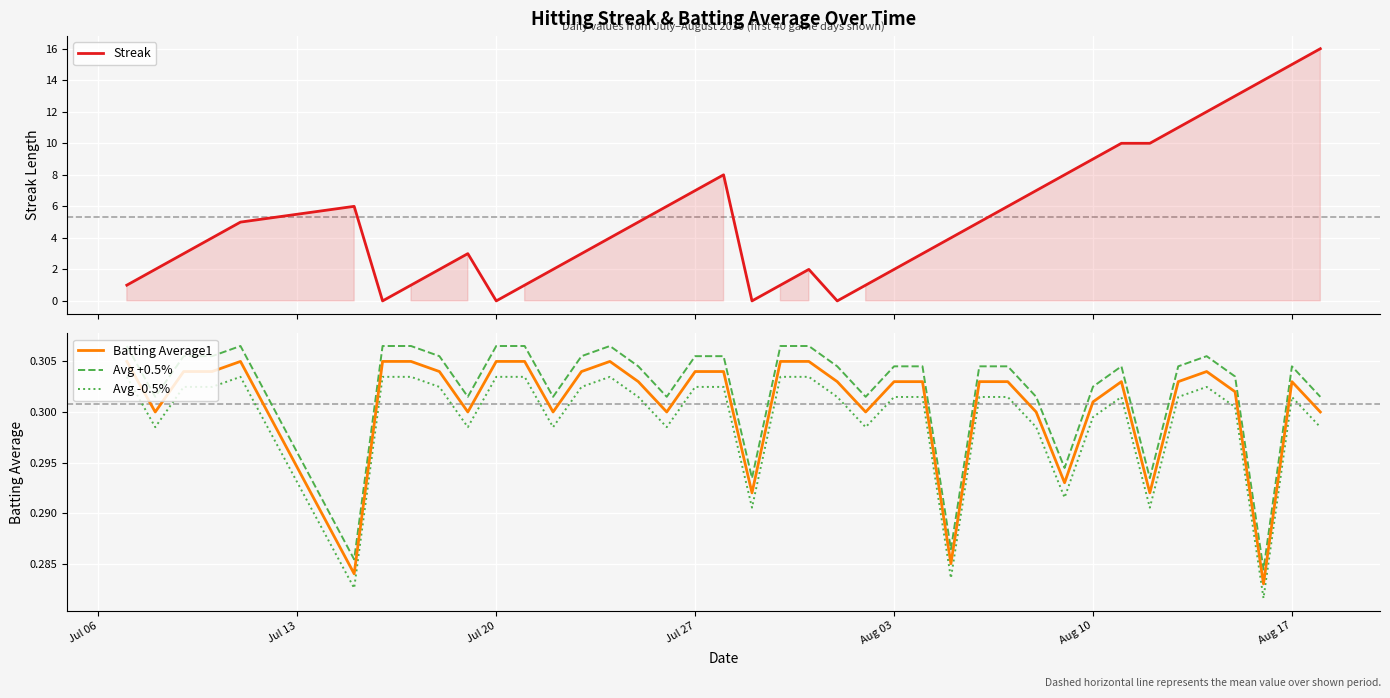

What are all the series names shown in the legend?

Streak, Batting Average1, Avg +0.5%, Avg -0.5%